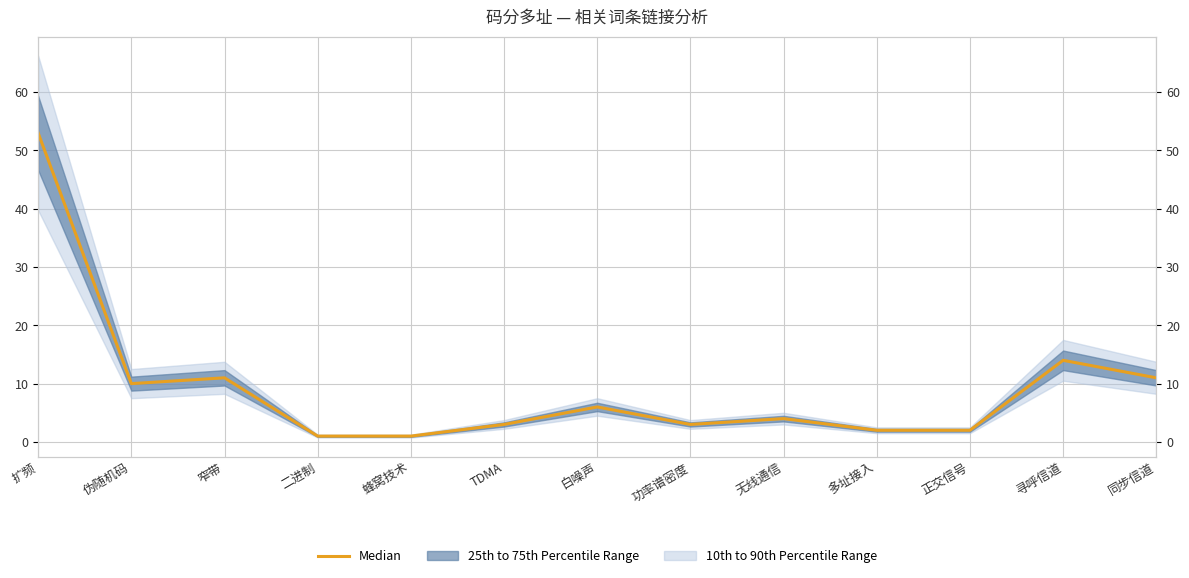

The chart shows a value of 3 at 功率谱密度. True or false?

True